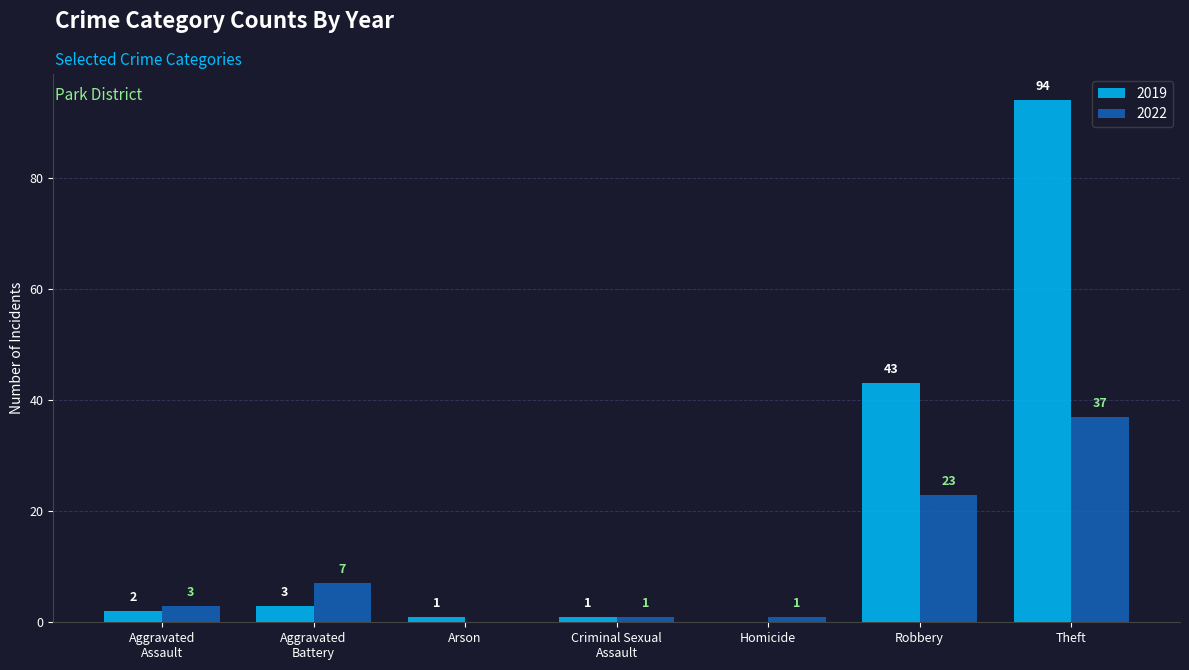

At which label is 2022 closest to 18?

Robbery